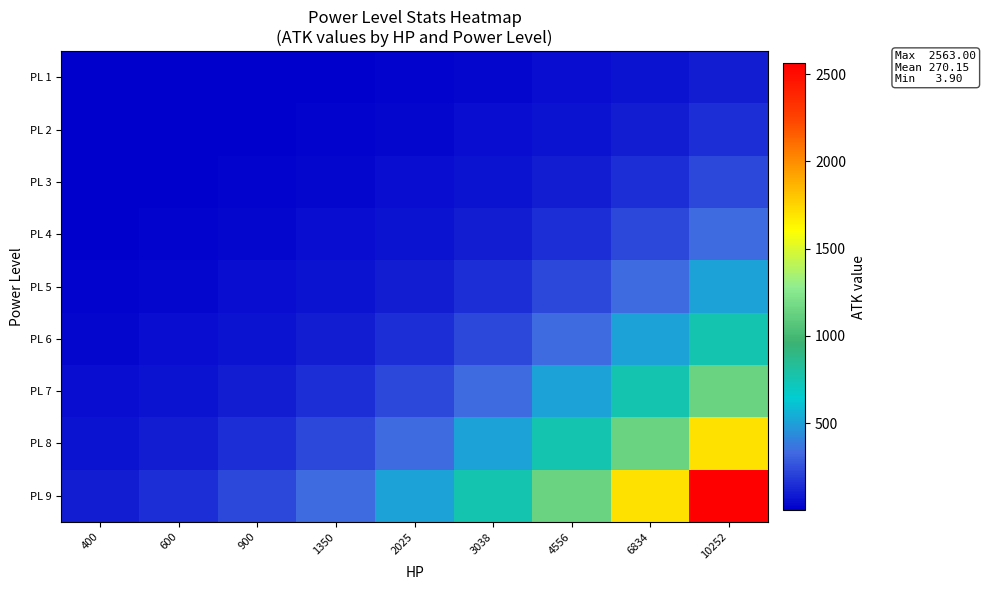

Reading right to left, extract all data points from this chart.

PL 1: 10252=100.0	6834=66.7	4556=44.4	3038=29.6	2025=19.8	1350=13.2	900=8.8	600=5.9	400=3.9
PL 2: 10252=150.0	6834=100.0	4556=66.7	3038=44.4	2025=29.6	1350=19.8	900=13.2	600=8.8	400=5.9
PL 3: 10252=225.0	6834=150.0	4556=100.0	3038=66.7	2025=44.4	1350=29.6	900=19.8	600=13.2	400=8.8
PL 4: 10252=338.0	6834=225.3	4556=150.2	3038=100.2	2025=66.8	1350=44.5	900=29.7	600=19.8	400=13.2
PL 5: 10252=506.0	6834=337.3	4556=224.9	3038=149.9	2025=99.9	1350=66.6	900=44.4	600=29.6	400=19.7
PL 6: 10252=759.0	6834=506.0	4556=337.3	3038=224.9	2025=149.9	1350=99.9	900=66.6	600=44.4	400=29.6
PL 7: 10252=1139.0	6834=759.3	4556=506.2	3038=337.5	2025=225.0	1350=150.0	900=100.0	600=66.7	400=44.4
PL 8: 10252=1709.0	6834=1139.2	4556=759.5	3038=506.4	2025=337.6	1350=225.0	900=150.0	600=100.0	400=66.7
PL 9: 10252=2563.0	6834=1708.5	4556=1139.0	3038=759.5	2025=506.2	1350=337.5	900=225.0	600=150.0	400=100.0